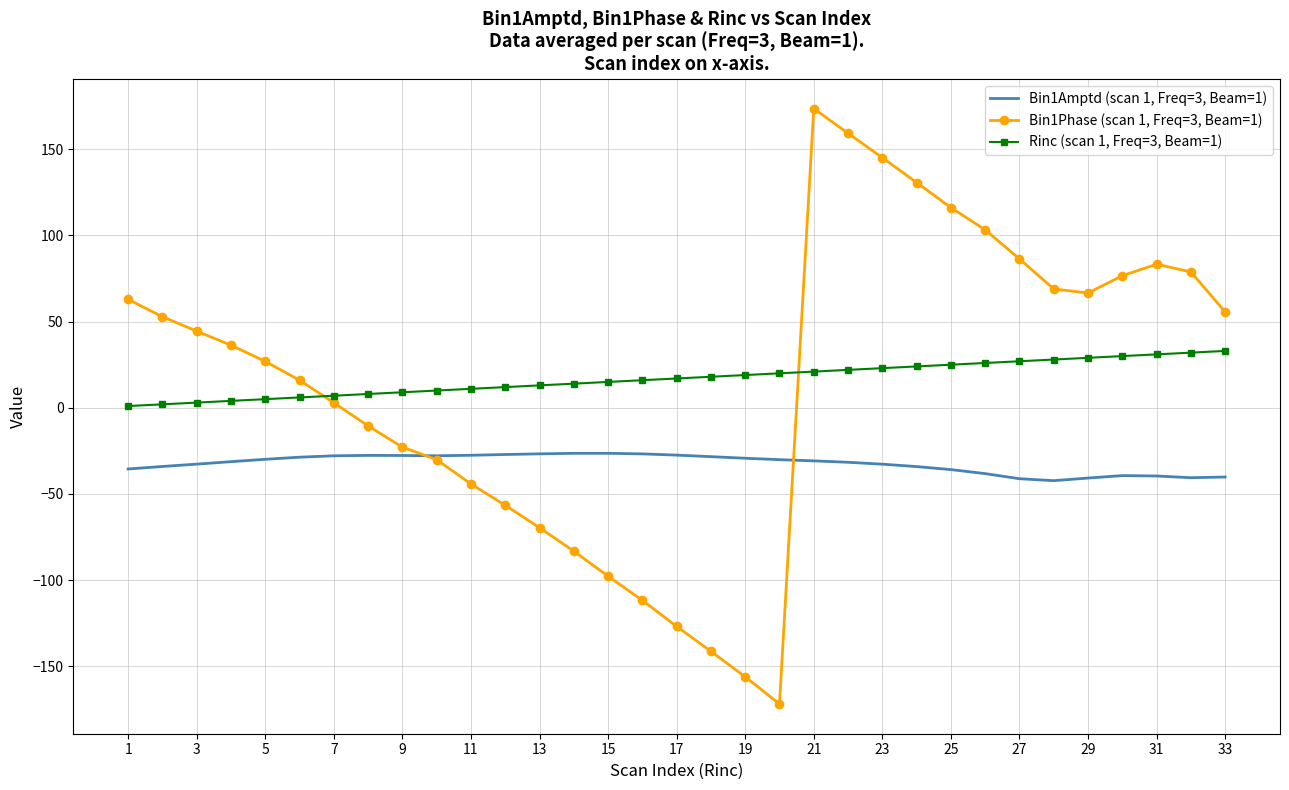

What is the average value of the Rinc (scan 1, Freq=3, Beam=1) series?

17.0